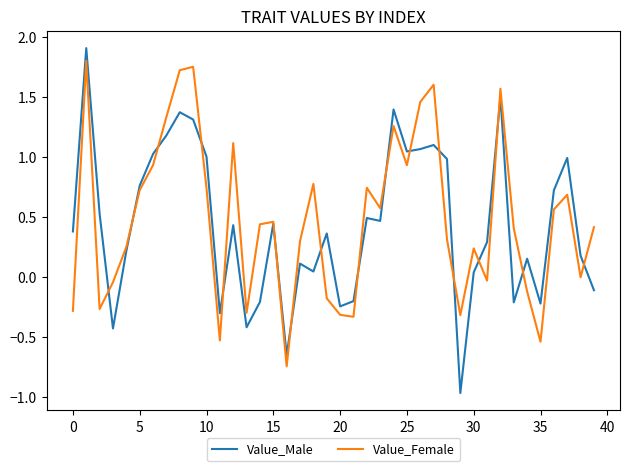

Which series has the largest range (max minus min)?

Value_Male